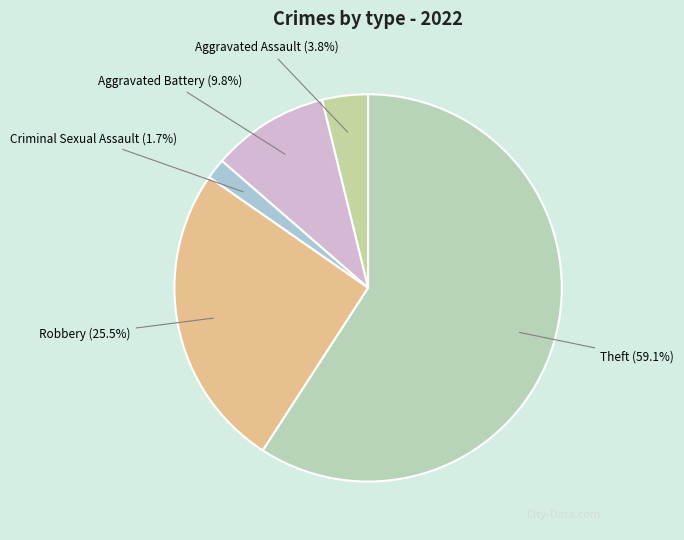

What is the majority slice?

Theft